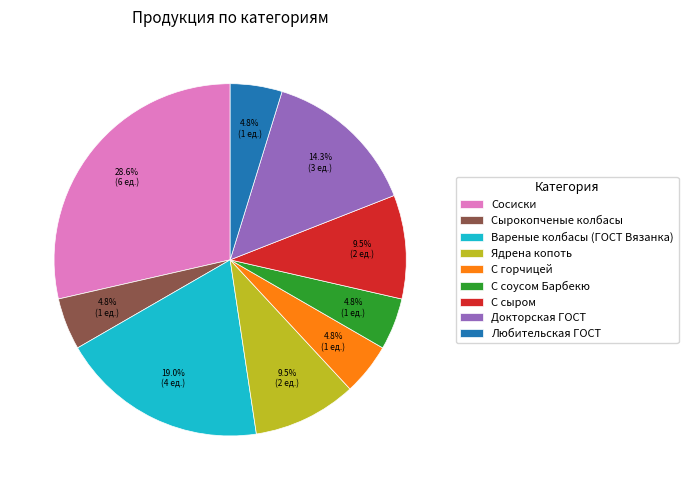

What is the largest slice in the pie chart?

Сосиски